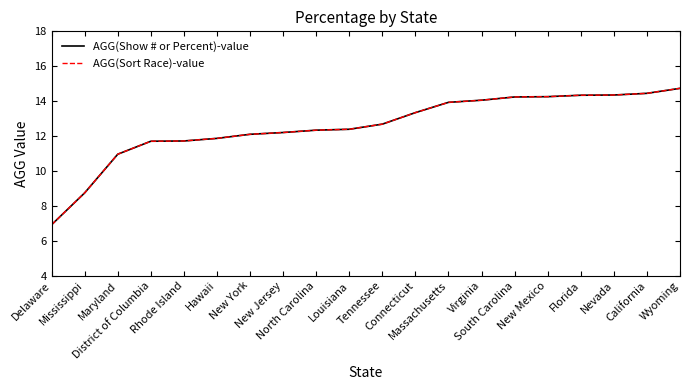

True or false: AGG(Sort Race)-value and AGG(Show # or Percent)-value cross at least once.

False